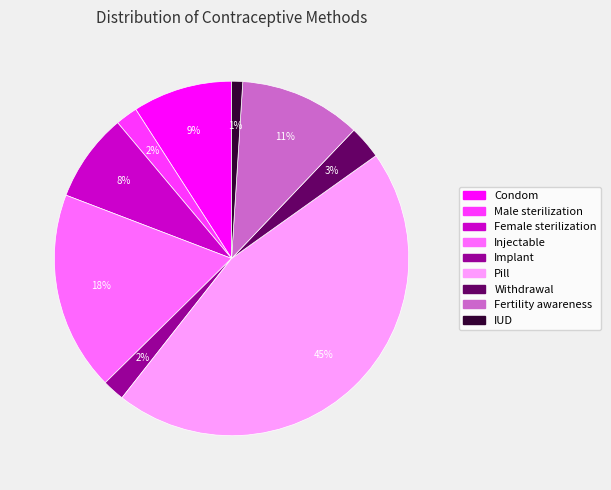

To the nearest percent, what portion does Implant represent?

2%